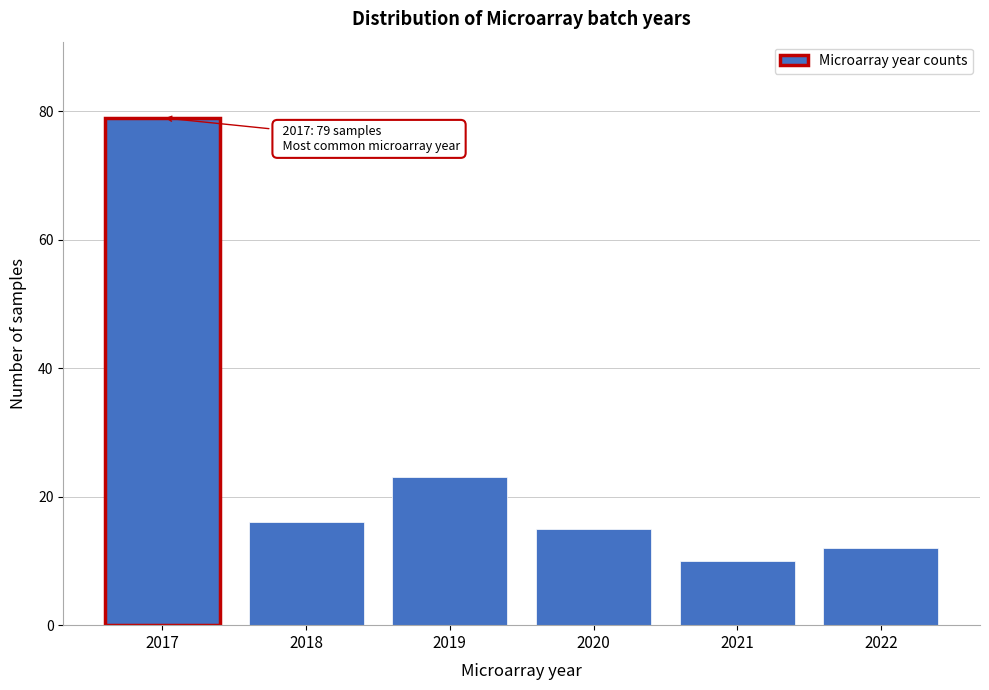

Reading left to right, what are all the values shown in this chart?

2017=79	2018=16	2019=23	2020=15	2021=10	2022=12